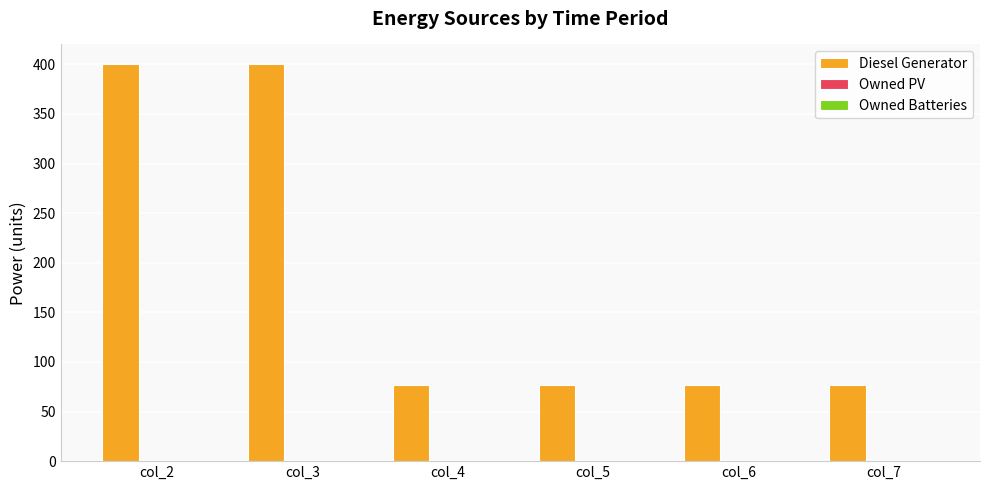

What is the difference between the second highest and minimum values?

323.0